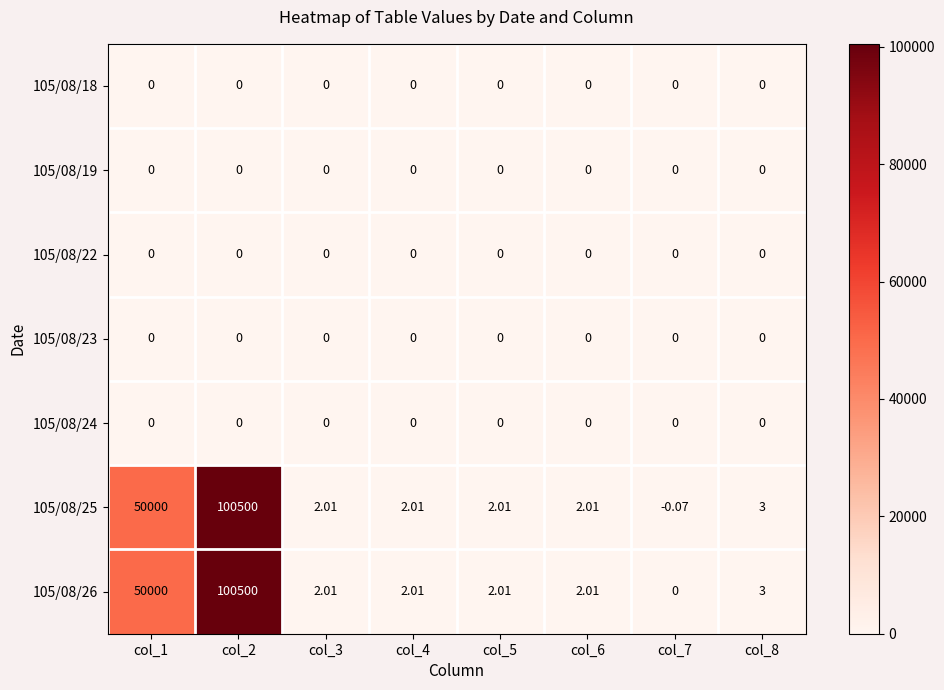

Count the number of categories in the chart.

8